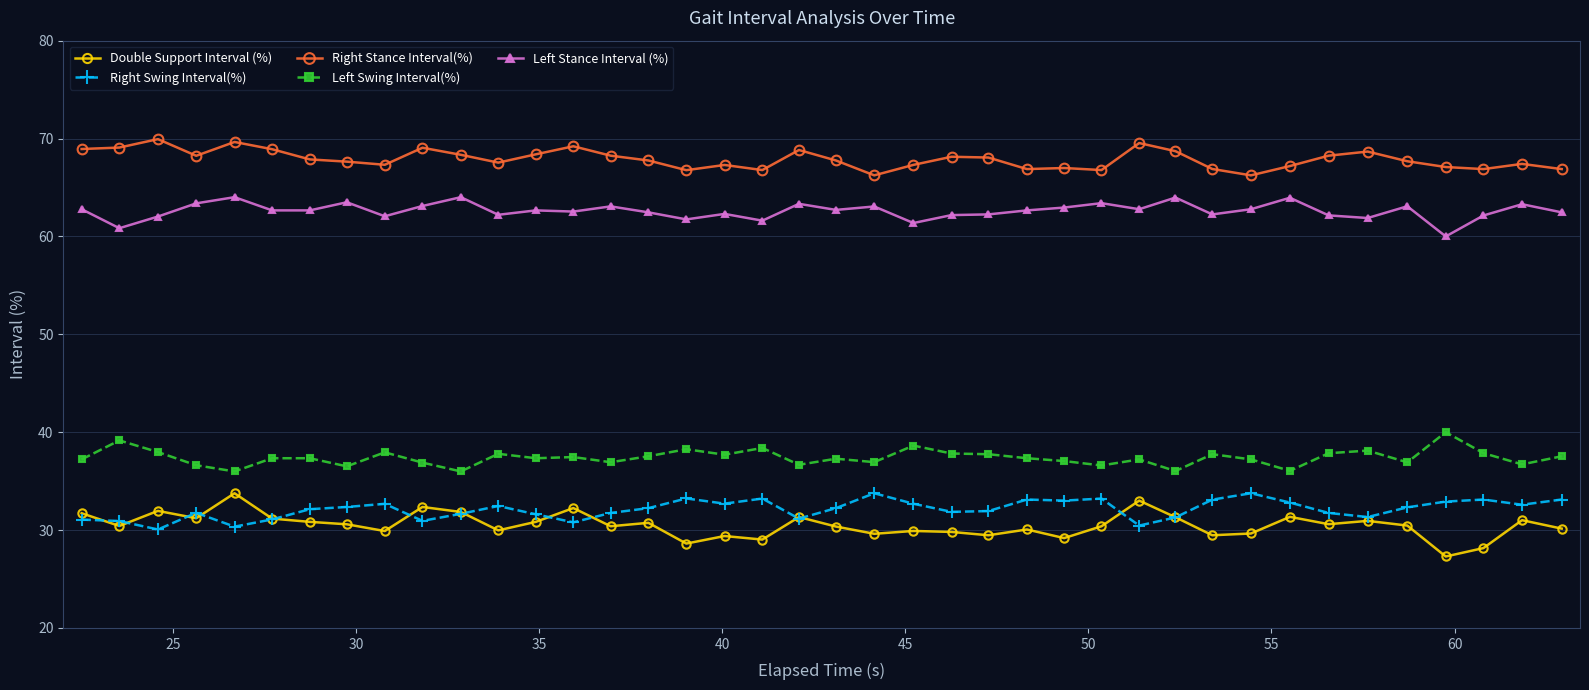

What is the value of the Left Stance Interval (%) point at the 1st from the left?

62.8